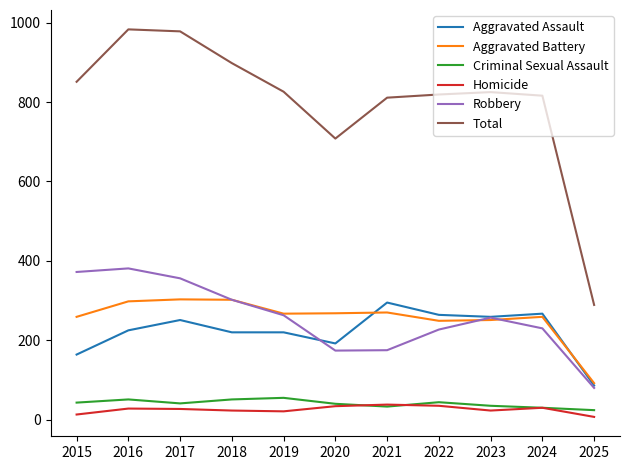

The Homicide series shows 38 at 2021. True or false?

True